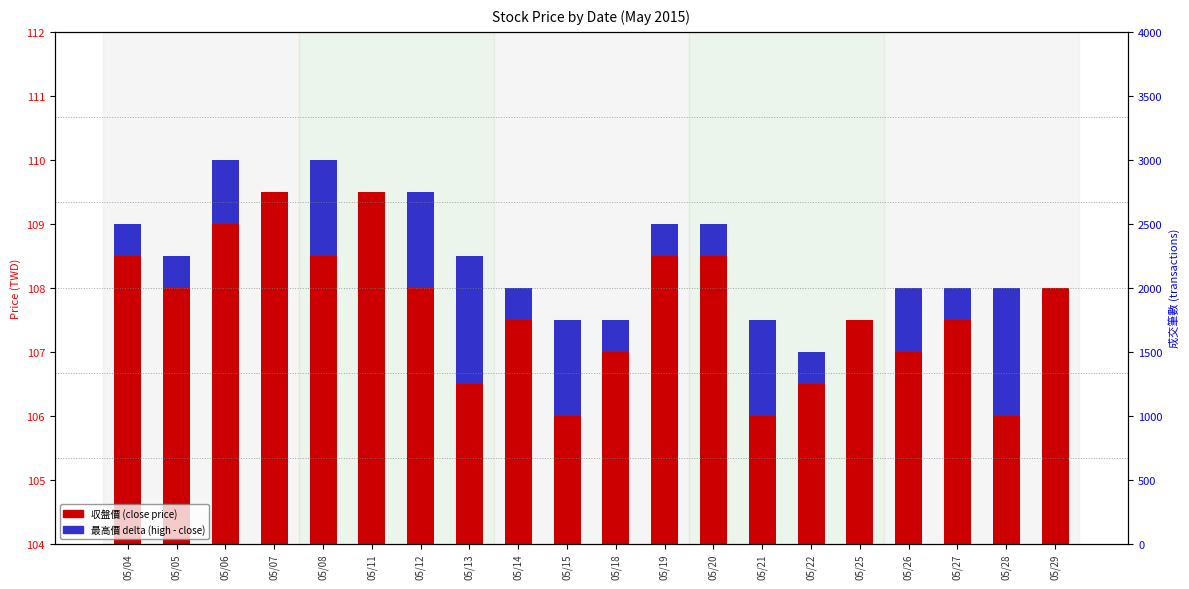

Rank the series by their maximum value, from lowest to highest.

最高價 delta, 收盤價 (close)